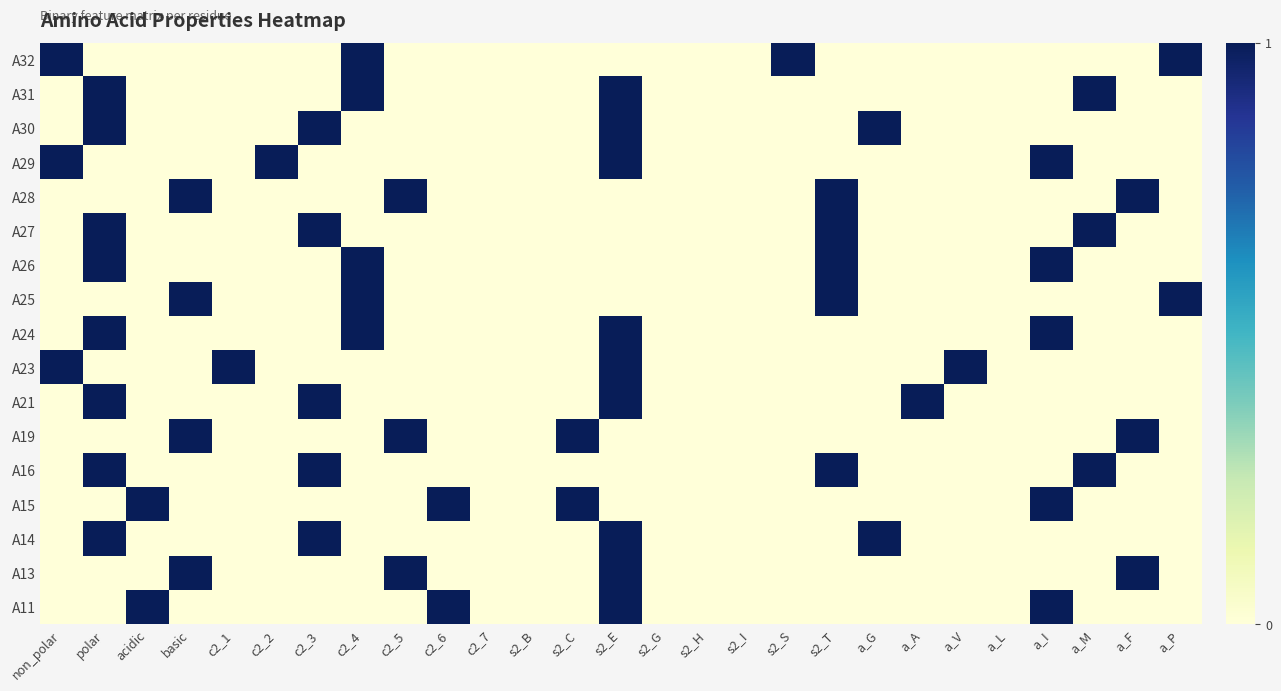

Reading left to right, transcribe all the data shown in this chart.

A11: non_polar=0	polar=0	acidic=1	basic=0	c2_1=0	c2_2=0	c2_3=0	c2_4=0	c2_5=0	c2_6=1	c2_7=0	s2_B=0	s2_C=0	s2_E=1	s2_G=0	s2_H=0	s2_I=0	s2_S=0	s2_T=0	a_G=0	a_A=0	a_V=0	a_L=0	a_I=1	a_M=0	a_F=0	a_P=0
A13: non_polar=0	polar=0	acidic=0	basic=1	c2_1=0	c2_2=0	c2_3=0	c2_4=0	c2_5=1	c2_6=0	c2_7=0	s2_B=0	s2_C=0	s2_E=1	s2_G=0	s2_H=0	s2_I=0	s2_S=0	s2_T=0	a_G=0	a_A=0	a_V=0	a_L=0	a_I=0	a_M=0	a_F=1	a_P=0
A14: non_polar=0	polar=1	acidic=0	basic=0	c2_1=0	c2_2=0	c2_3=1	c2_4=0	c2_5=0	c2_6=0	c2_7=0	s2_B=0	s2_C=0	s2_E=1	s2_G=0	s2_H=0	s2_I=0	s2_S=0	s2_T=0	a_G=1	a_A=0	a_V=0	a_L=0	a_I=0	a_M=0	a_F=0	a_P=0
A15: non_polar=0	polar=0	acidic=1	basic=0	c2_1=0	c2_2=0	c2_3=0	c2_4=0	c2_5=0	c2_6=1	c2_7=0	s2_B=0	s2_C=1	s2_E=0	s2_G=0	s2_H=0	s2_I=0	s2_S=0	s2_T=0	a_G=0	a_A=0	a_V=0	a_L=0	a_I=1	a_M=0	a_F=0	a_P=0
A16: non_polar=0	polar=1	acidic=0	basic=0	c2_1=0	c2_2=0	c2_3=1	c2_4=0	c2_5=0	c2_6=0	c2_7=0	s2_B=0	s2_C=0	s2_E=0	s2_G=0	s2_H=0	s2_I=0	s2_S=0	s2_T=1	a_G=0	a_A=0	a_V=0	a_L=0	a_I=0	a_M=1	a_F=0	a_P=0
A19: non_polar=0	polar=0	acidic=0	basic=1	c2_1=0	c2_2=0	c2_3=0	c2_4=0	c2_5=1	c2_6=0	c2_7=0	s2_B=0	s2_C=1	s2_E=0	s2_G=0	s2_H=0	s2_I=0	s2_S=0	s2_T=0	a_G=0	a_A=0	a_V=0	a_L=0	a_I=0	a_M=0	a_F=1	a_P=0
A21: non_polar=0	polar=1	acidic=0	basic=0	c2_1=0	c2_2=0	c2_3=1	c2_4=0	c2_5=0	c2_6=0	c2_7=0	s2_B=0	s2_C=0	s2_E=1	s2_G=0	s2_H=0	s2_I=0	s2_S=0	s2_T=0	a_G=0	a_A=1	a_V=0	a_L=0	a_I=0	a_M=0	a_F=0	a_P=0
A23: non_polar=1	polar=0	acidic=0	basic=0	c2_1=1	c2_2=0	c2_3=0	c2_4=0	c2_5=0	c2_6=0	c2_7=0	s2_B=0	s2_C=0	s2_E=1	s2_G=0	s2_H=0	s2_I=0	s2_S=0	s2_T=0	a_G=0	a_A=0	a_V=1	a_L=0	a_I=0	a_M=0	a_F=0	a_P=0
A24: non_polar=0	polar=1	acidic=0	basic=0	c2_1=0	c2_2=0	c2_3=0	c2_4=1	c2_5=0	c2_6=0	c2_7=0	s2_B=0	s2_C=0	s2_E=1	s2_G=0	s2_H=0	s2_I=0	s2_S=0	s2_T=0	a_G=0	a_A=0	a_V=0	a_L=0	a_I=1	a_M=0	a_F=0	a_P=0
A25: non_polar=0	polar=0	acidic=0	basic=1	c2_1=0	c2_2=0	c2_3=0	c2_4=1	c2_5=0	c2_6=0	c2_7=0	s2_B=0	s2_C=0	s2_E=0	s2_G=0	s2_H=0	s2_I=0	s2_S=0	s2_T=1	a_G=0	a_A=0	a_V=0	a_L=0	a_I=0	a_M=0	a_F=0	a_P=1
A26: non_polar=0	polar=1	acidic=0	basic=0	c2_1=0	c2_2=0	c2_3=0	c2_4=1	c2_5=0	c2_6=0	c2_7=0	s2_B=0	s2_C=0	s2_E=0	s2_G=0	s2_H=0	s2_I=0	s2_S=0	s2_T=1	a_G=0	a_A=0	a_V=0	a_L=0	a_I=1	a_M=0	a_F=0	a_P=0
A27: non_polar=0	polar=1	acidic=0	basic=0	c2_1=0	c2_2=0	c2_3=1	c2_4=0	c2_5=0	c2_6=0	c2_7=0	s2_B=0	s2_C=0	s2_E=0	s2_G=0	s2_H=0	s2_I=0	s2_S=0	s2_T=1	a_G=0	a_A=0	a_V=0	a_L=0	a_I=0	a_M=1	a_F=0	a_P=0
A28: non_polar=0	polar=0	acidic=0	basic=1	c2_1=0	c2_2=0	c2_3=0	c2_4=0	c2_5=1	c2_6=0	c2_7=0	s2_B=0	s2_C=0	s2_E=0	s2_G=0	s2_H=0	s2_I=0	s2_S=0	s2_T=1	a_G=0	a_A=0	a_V=0	a_L=0	a_I=0	a_M=0	a_F=1	a_P=0
A29: non_polar=1	polar=0	acidic=0	basic=0	c2_1=0	c2_2=1	c2_3=0	c2_4=0	c2_5=0	c2_6=0	c2_7=0	s2_B=0	s2_C=0	s2_E=1	s2_G=0	s2_H=0	s2_I=0	s2_S=0	s2_T=0	a_G=0	a_A=0	a_V=0	a_L=0	a_I=1	a_M=0	a_F=0	a_P=0
A30: non_polar=0	polar=1	acidic=0	basic=0	c2_1=0	c2_2=0	c2_3=1	c2_4=0	c2_5=0	c2_6=0	c2_7=0	s2_B=0	s2_C=0	s2_E=1	s2_G=0	s2_H=0	s2_I=0	s2_S=0	s2_T=0	a_G=1	a_A=0	a_V=0	a_L=0	a_I=0	a_M=0	a_F=0	a_P=0
A31: non_polar=0	polar=1	acidic=0	basic=0	c2_1=0	c2_2=0	c2_3=0	c2_4=1	c2_5=0	c2_6=0	c2_7=0	s2_B=0	s2_C=0	s2_E=1	s2_G=0	s2_H=0	s2_I=0	s2_S=0	s2_T=0	a_G=0	a_A=0	a_V=0	a_L=0	a_I=0	a_M=1	a_F=0	a_P=0
A32: non_polar=1	polar=0	acidic=0	basic=0	c2_1=0	c2_2=0	c2_3=0	c2_4=1	c2_5=0	c2_6=0	c2_7=0	s2_B=0	s2_C=0	s2_E=0	s2_G=0	s2_H=0	s2_I=0	s2_S=1	s2_T=0	a_G=0	a_A=0	a_V=0	a_L=0	a_I=0	a_M=0	a_F=0	a_P=1